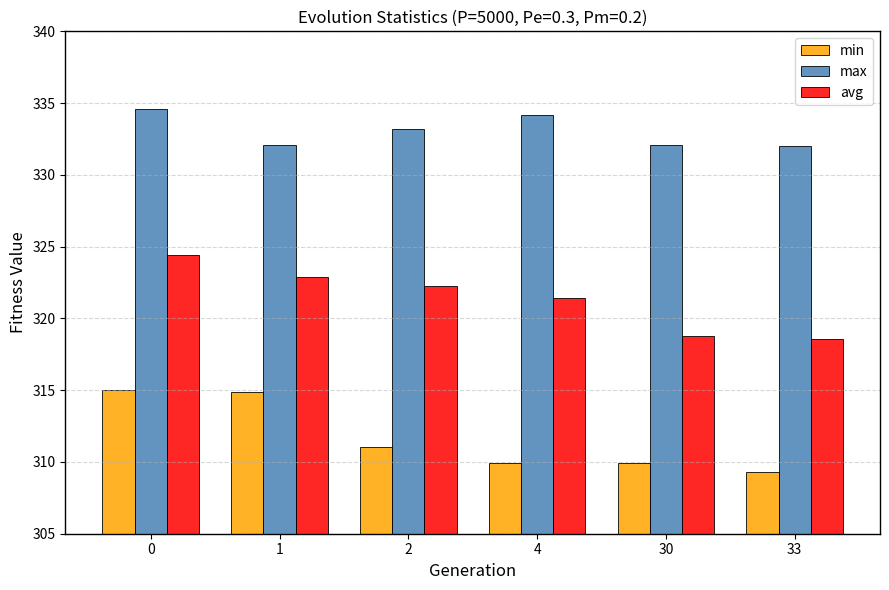

List the series in order of their peak value, lowest first.

min, avg, max